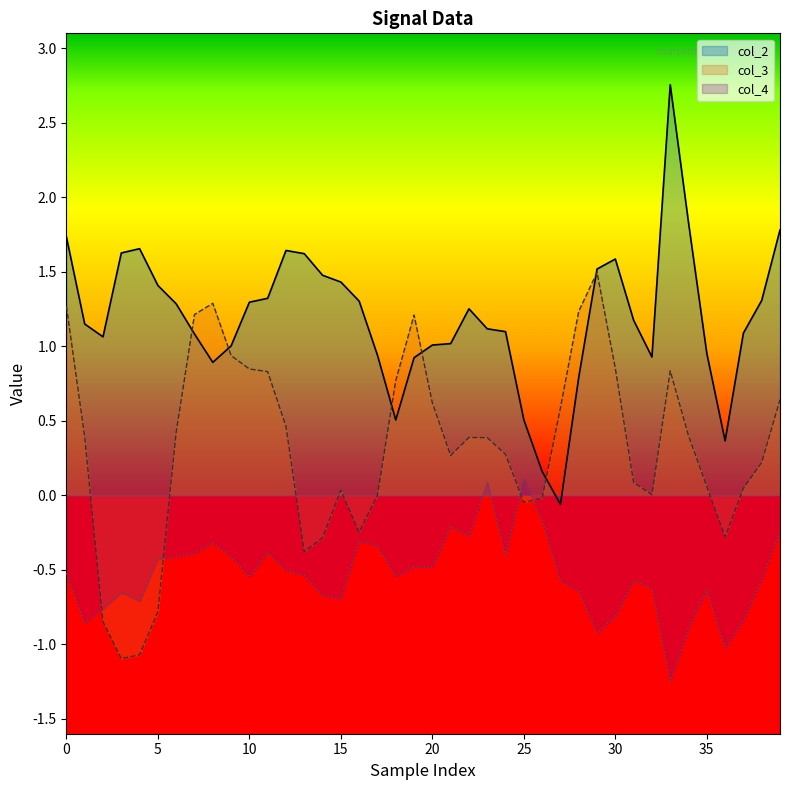

List the series in order of their peak value, highest first.

col_2, col_3, col_4